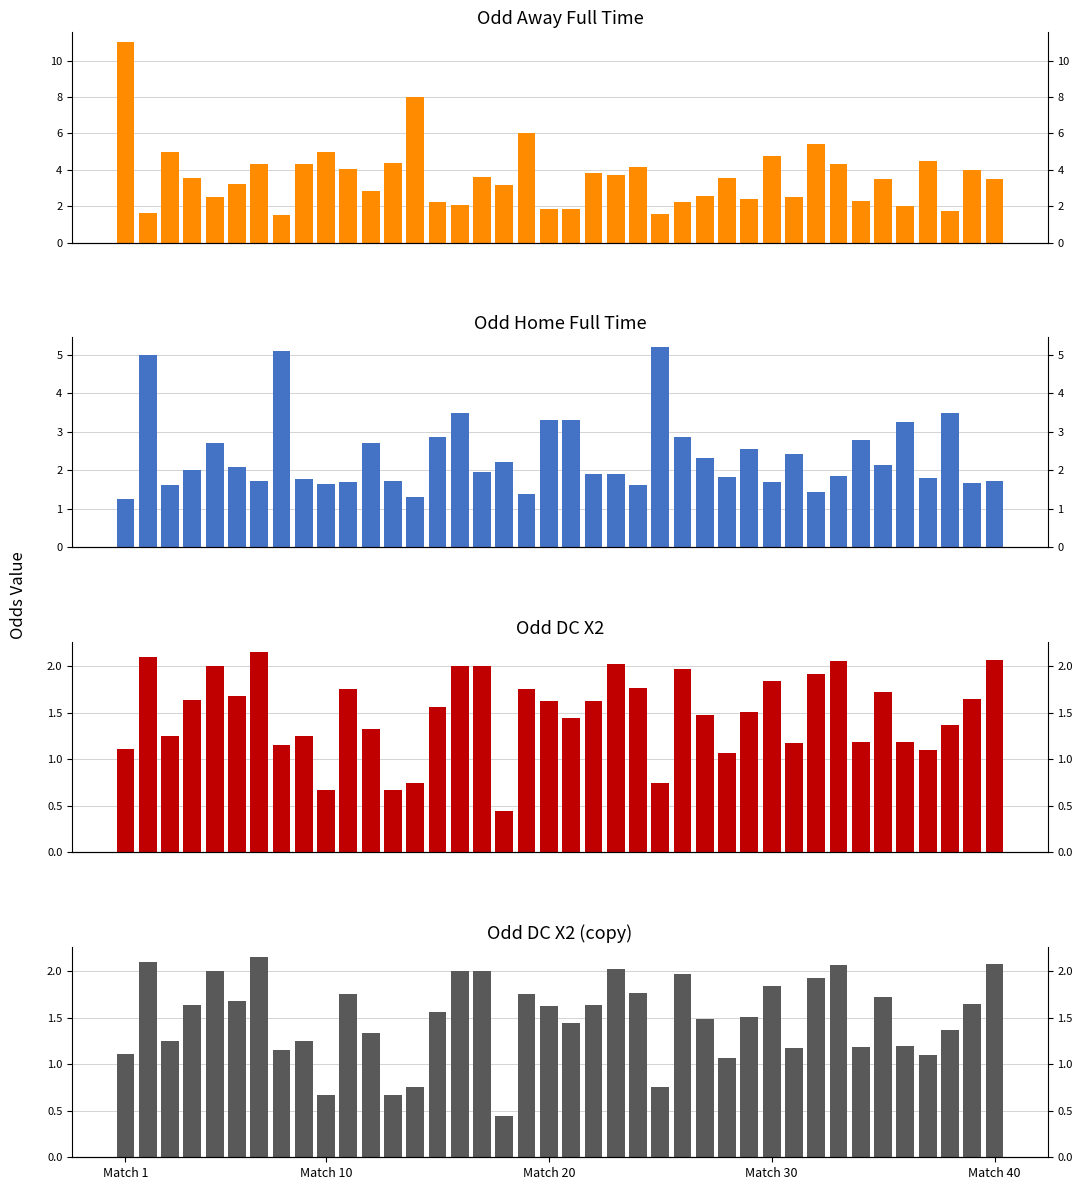

How many groups of bars are there?

40